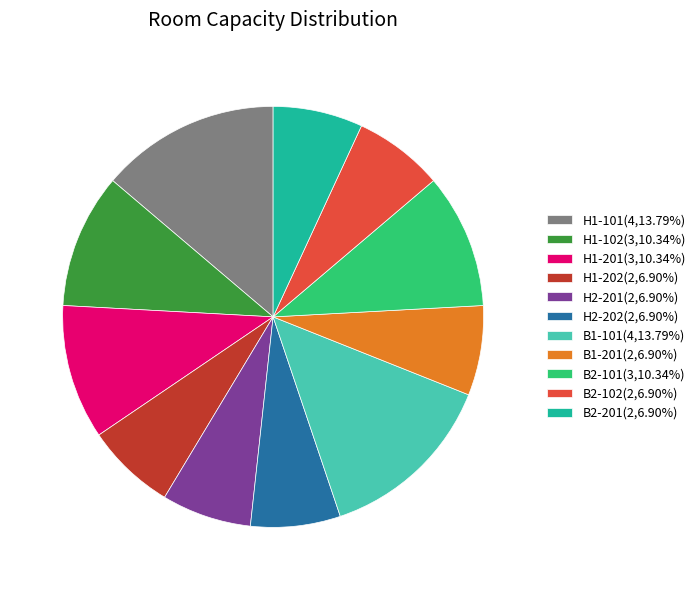

What is the ratio of the value at B2-102 to the value at H1-202?

1.0